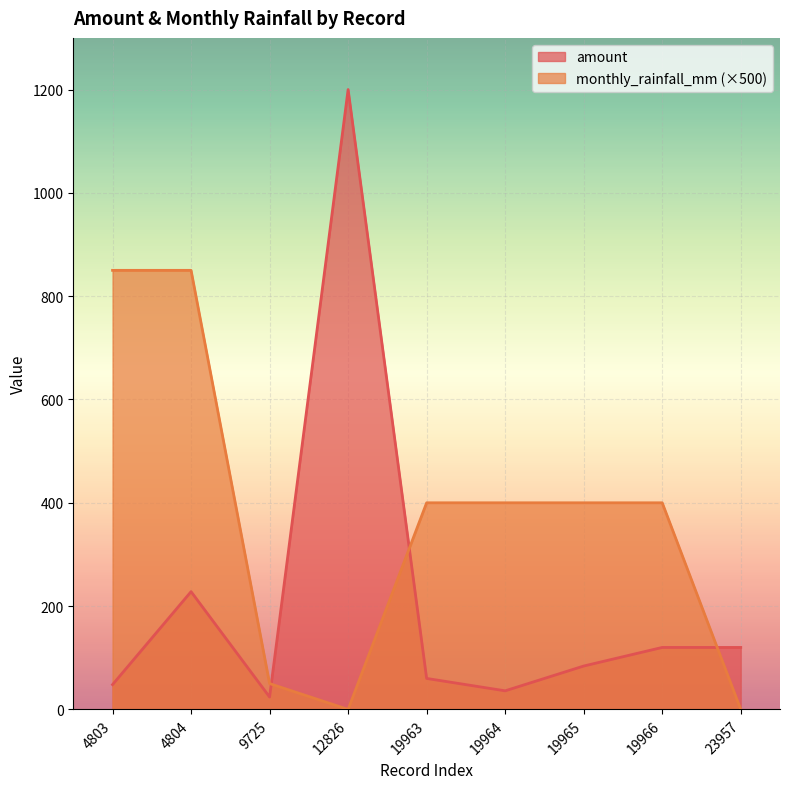

What are all the series names shown in the legend?

amount, monthly_rainfall_mm (×500)